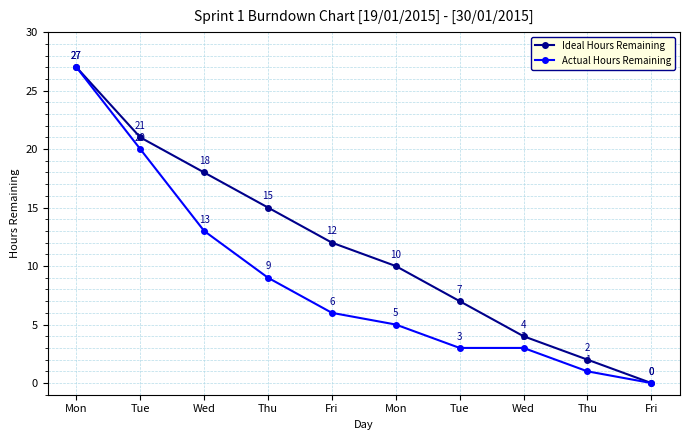

At Mon, list the series in order from largest to smallest.

Ideal Hours Remaining, Actual Hours Remaining